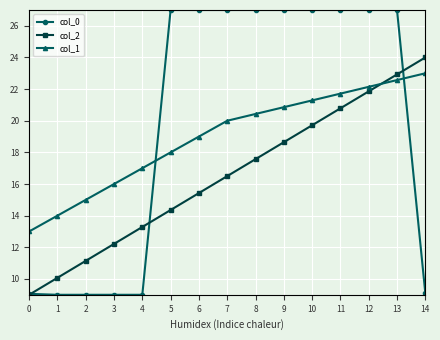

What is the total value across all series at 12?

71.0